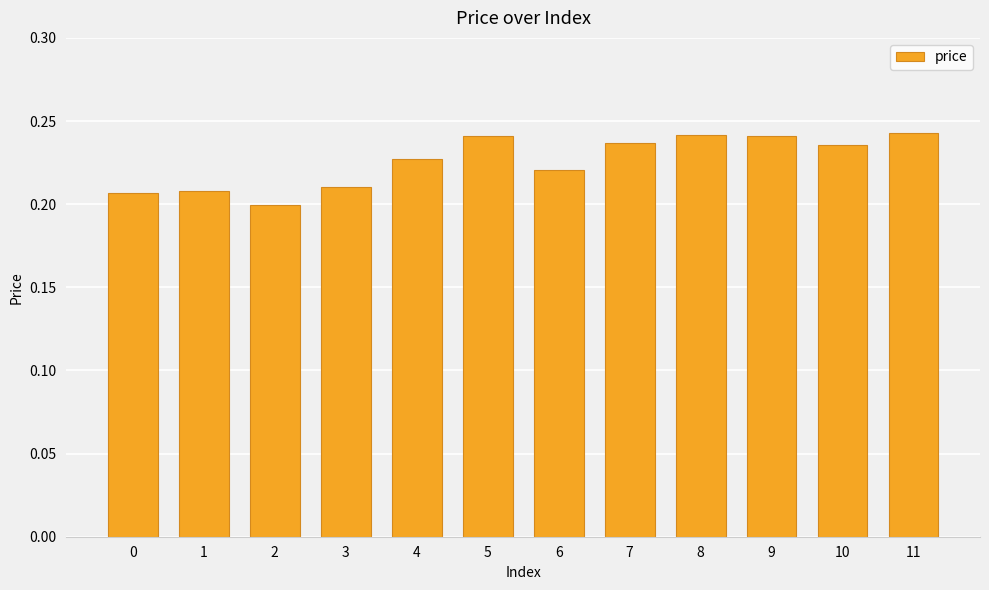

The chart shows a value of 0.2 at 6. True or false?

True